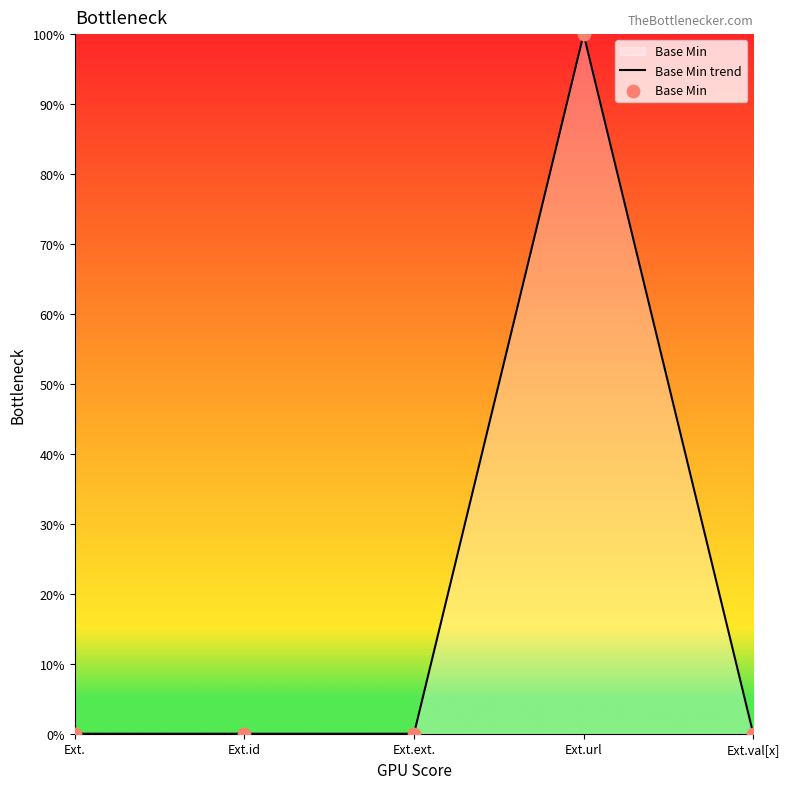

Between Ext.id and Ext.val[x], which is larger?

Ext.id